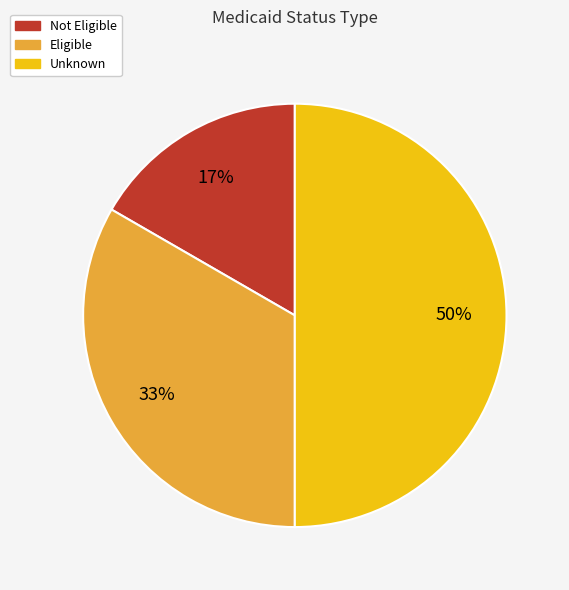

To the nearest percent, what portion does Eligible represent?

33%